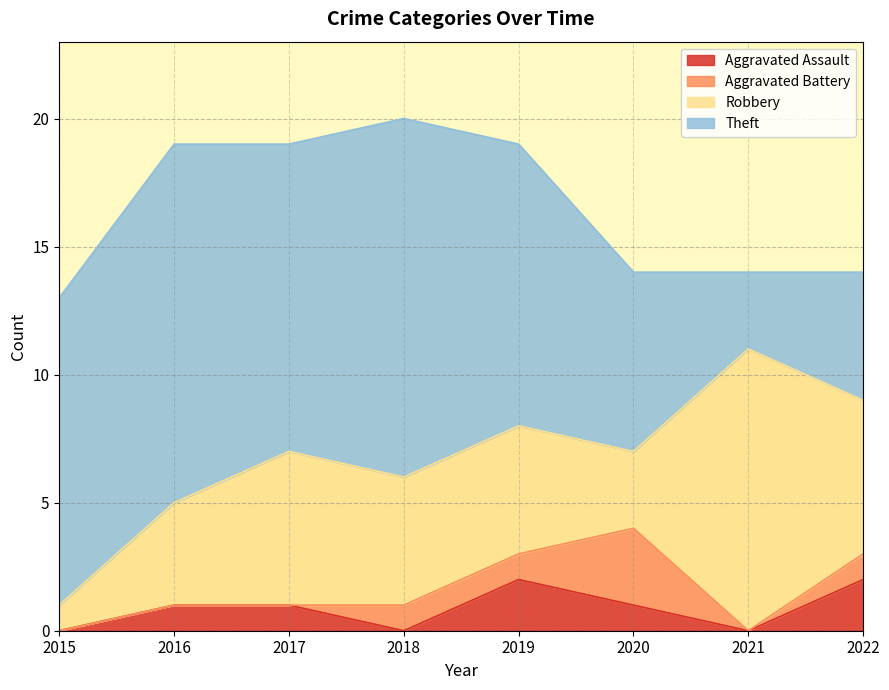

What are all the series names shown in the legend?

Aggravated Assault, Aggravated Battery, Robbery, Theft